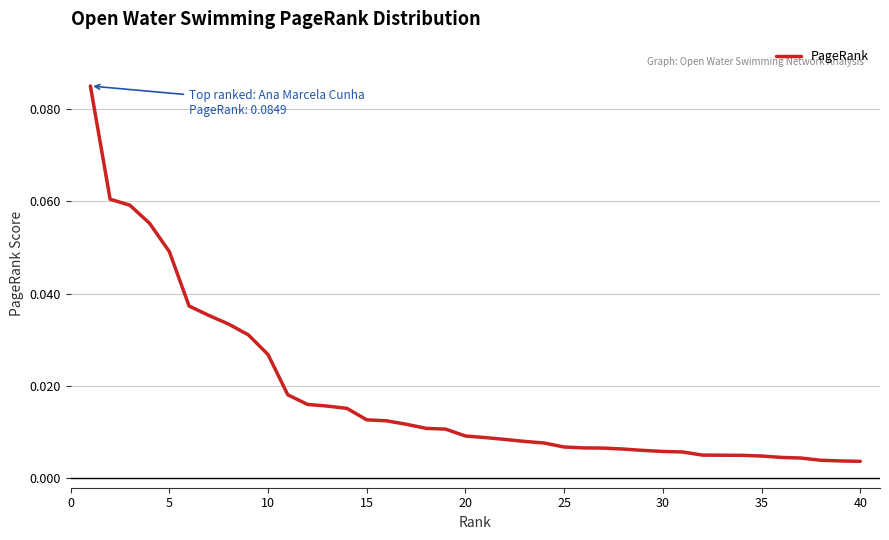

True or false: the data has more than 2 interior local peaks.

False